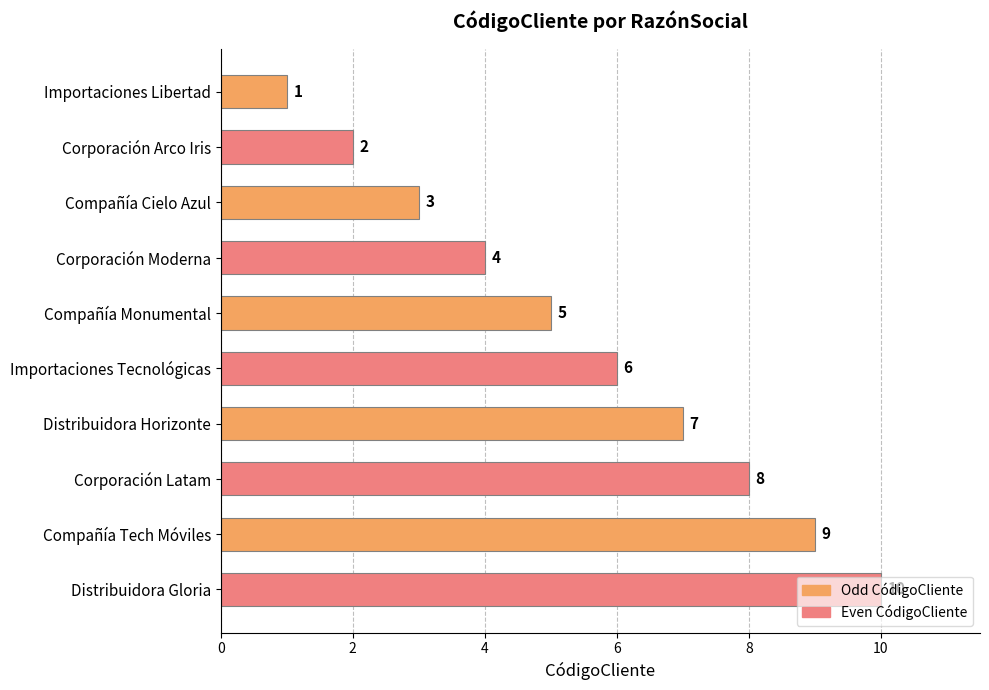

What is the change in value from Corporación Arco Iris to Compañía Monumental?

+3